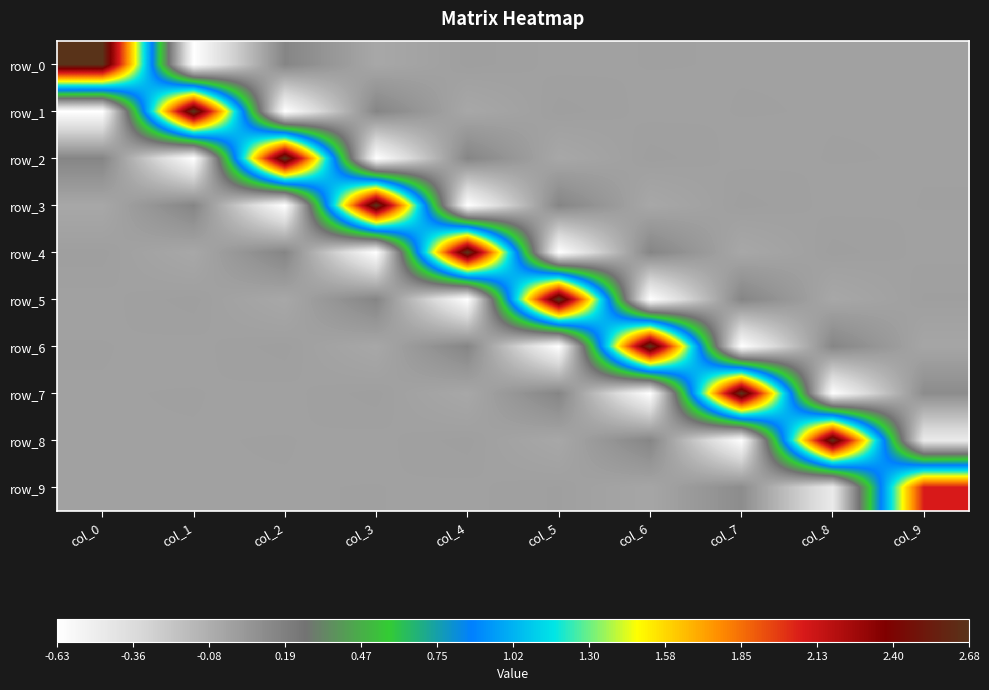

At how many categories does at least one series exceed 2?

10